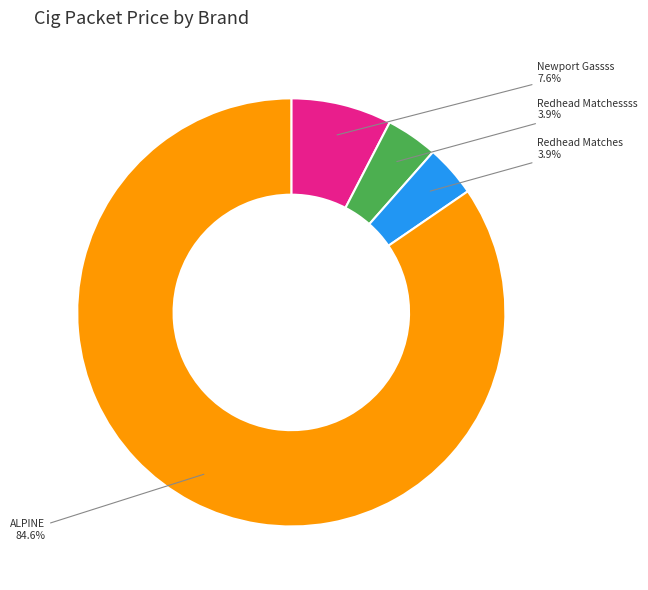

Does any single category account for the majority?

Yes